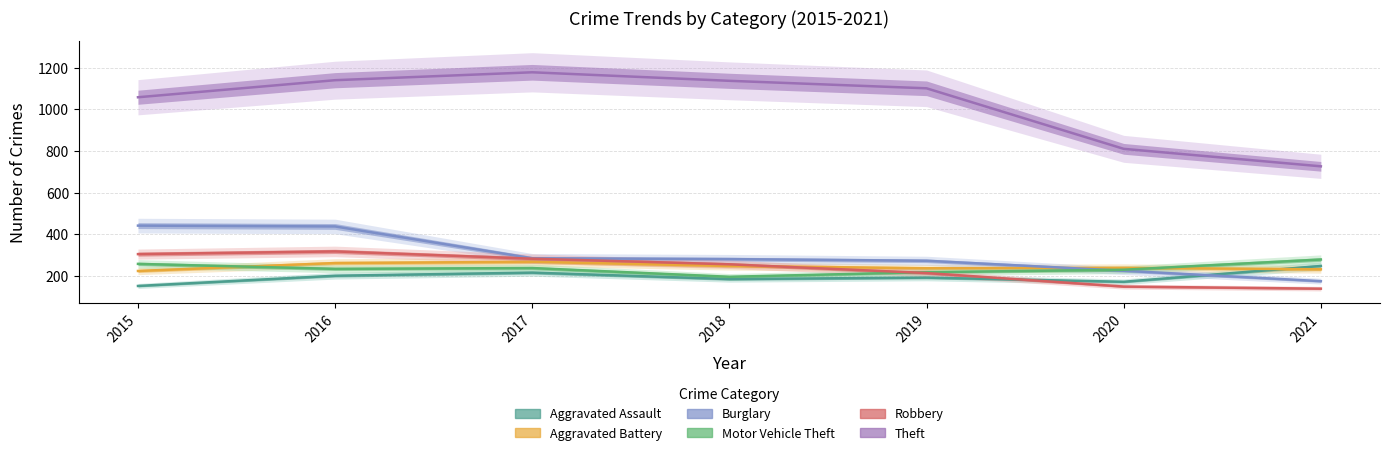

Rank the series by their maximum value, from highest to lowest.

Theft, Burglary, Robbery, Motor Vehicle Theft, Aggravated Battery, Aggravated Assault